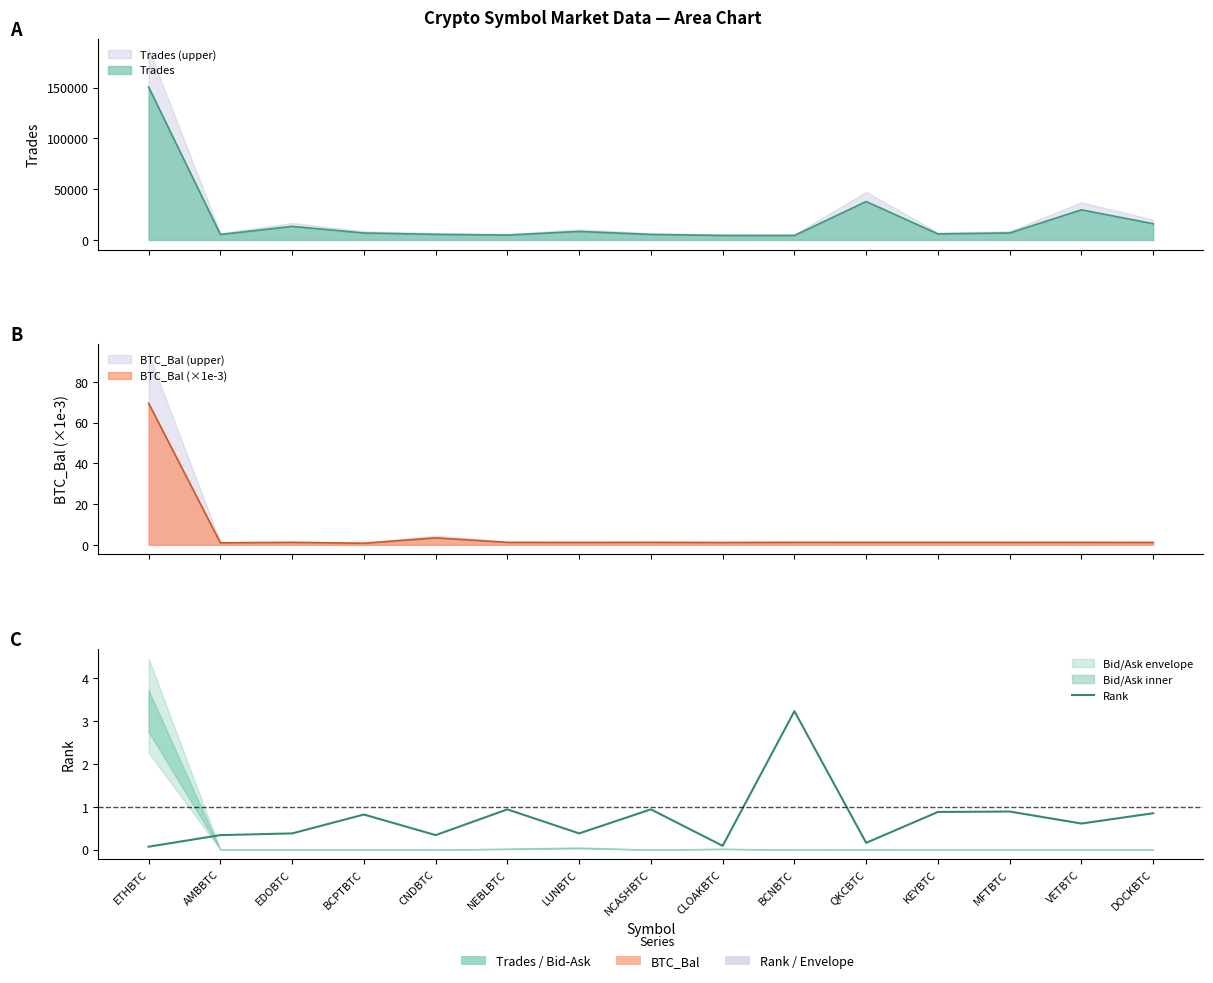

Which label corresponds to the smallest value in the chart?

ETHBTC